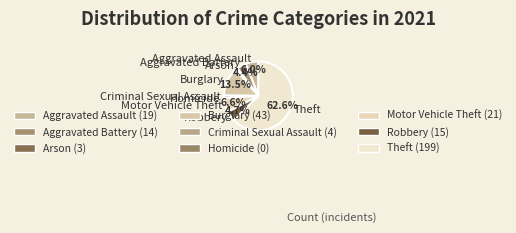

What is the total percentage of Burglary and Aggravated Assault?

19.5%